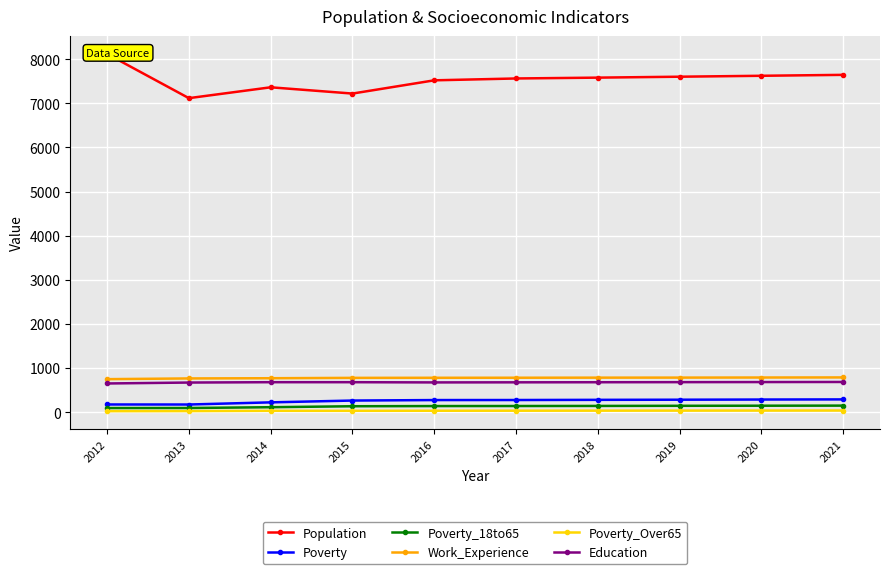

What are all the series names shown in the legend?

Population, Poverty, Poverty_18to65, Work_Experience, Poverty_Over65, Education